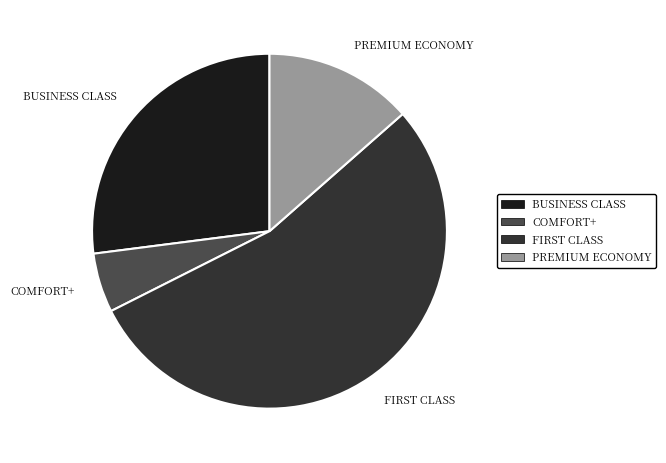

What is the ratio of the value at BUSINESS CLASS to the value at COMFORT+?

5.0